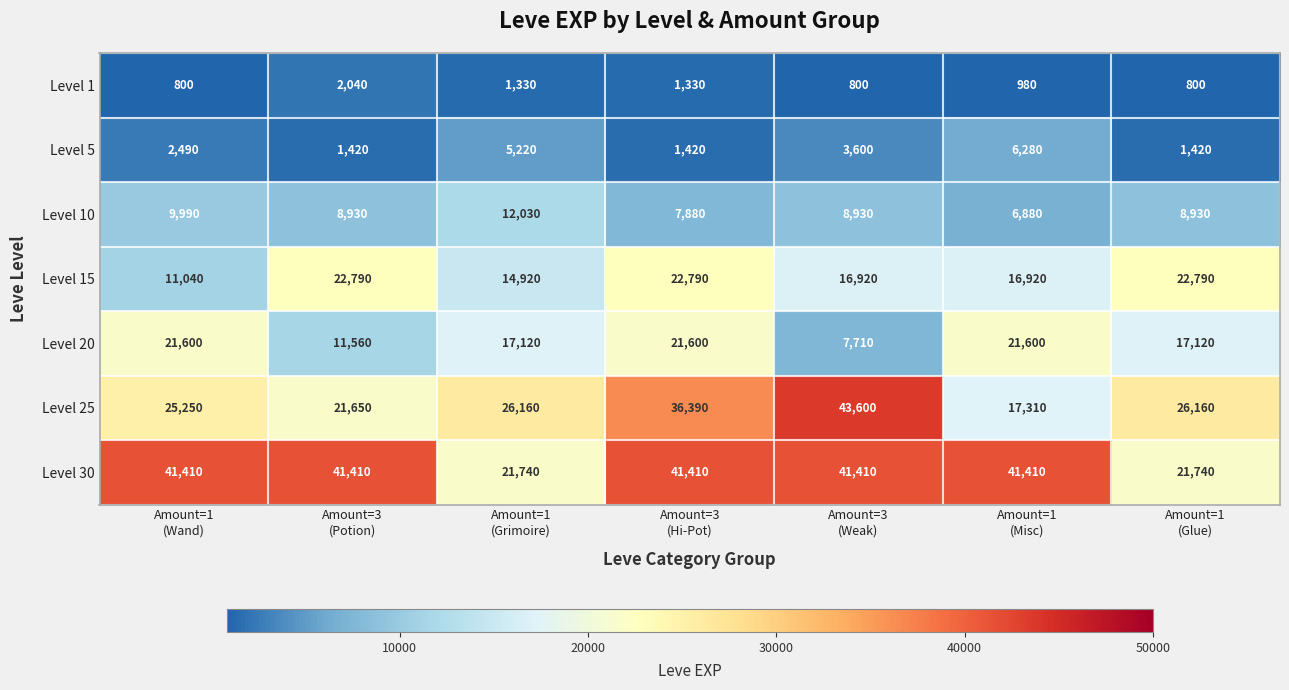

What is the difference between the highest and lowest values at Amount=3
(Potion)?

39990